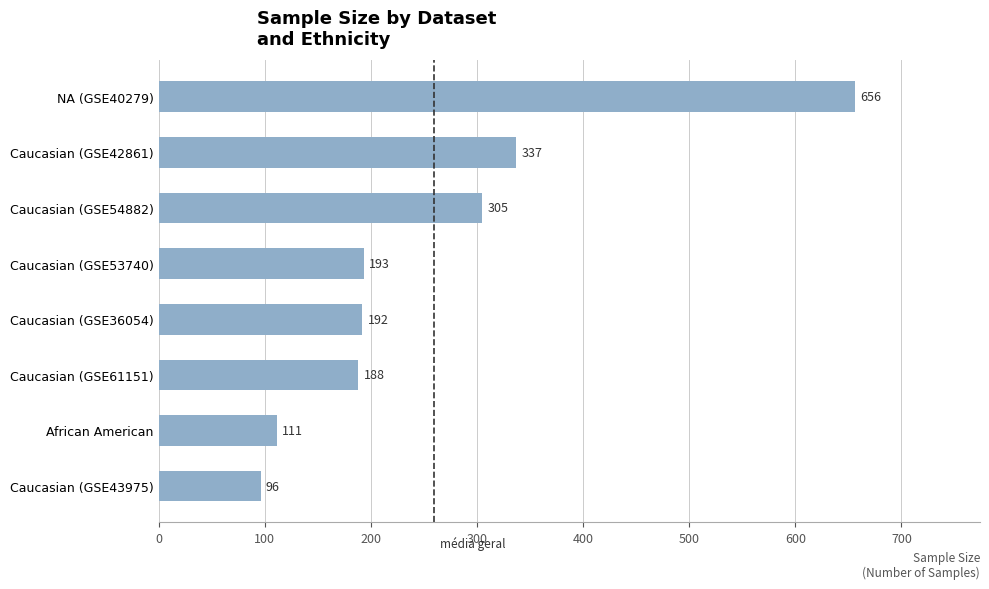

List the labels in order of value, largest first.

NA (GSE40279), Caucasian (GSE42861), Caucasian (GSE54882), Caucasian (GSE53740), Caucasian (GSE36054), Caucasian (GSE61151), African American, Caucasian (GSE43975)